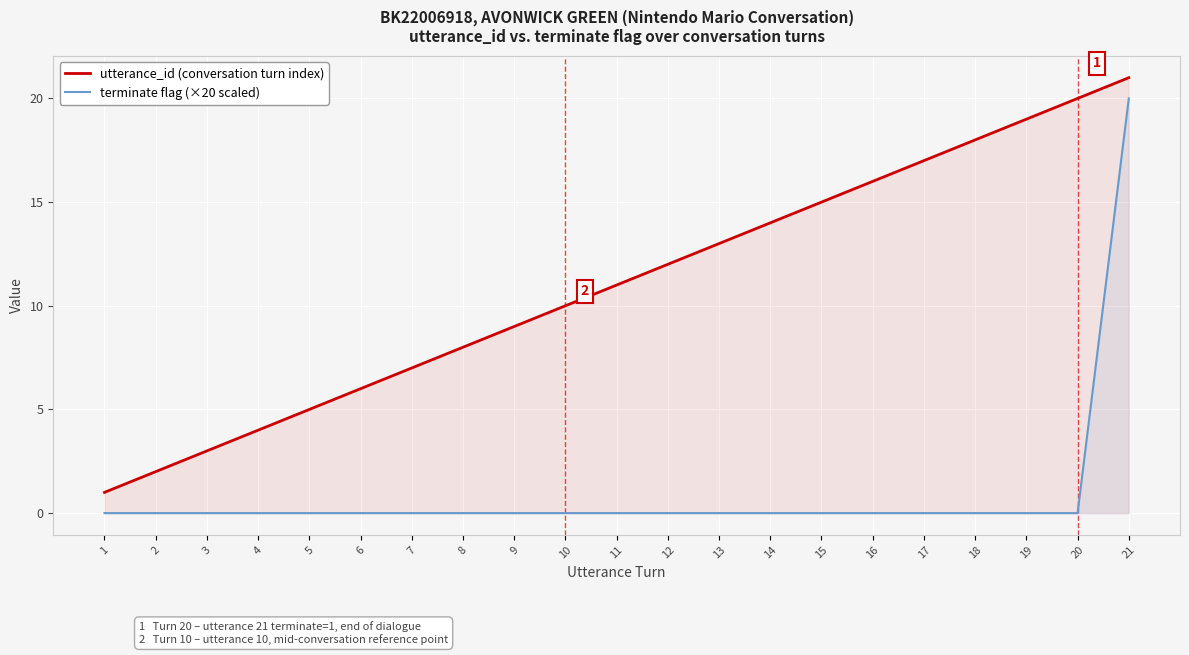

Reading left to right, transcribe all the data shown in this chart.

utterance_id (conversation turn index): 1=1	2=2	3=3	4=4	5=5	6=6	7=7	8=8	9=9	10=10	11=11	12=12	13=13	14=14	15=15	16=16	17=17	18=18	19=19	20=20	21=21
terminate flag (×20 scaled): 1=0	2=0	3=0	4=0	5=0	6=0	7=0	8=0	9=0	10=0	11=0	12=0	13=0	14=0	15=0	16=0	17=0	18=0	19=0	20=0	21=20